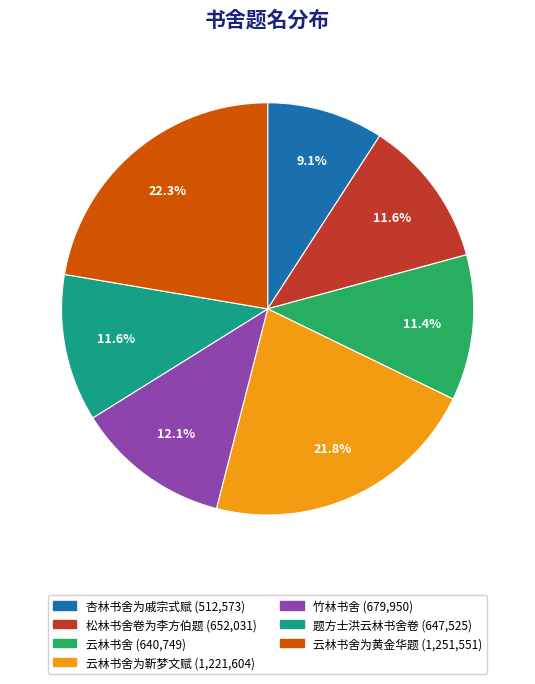

Does any single category account for the majority?

No